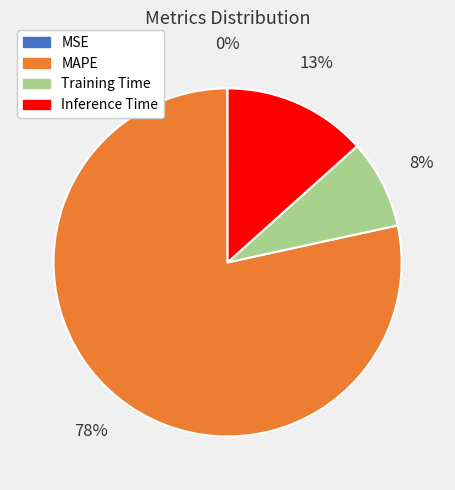

What is the majority slice?

MAPE